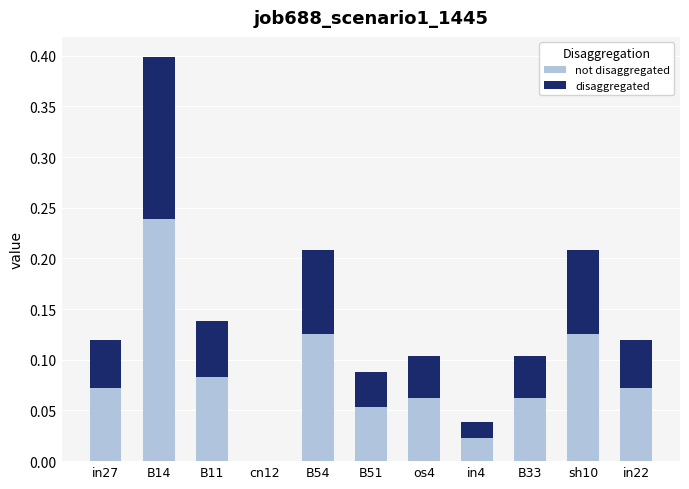

Count the number of data series in this chart.

2